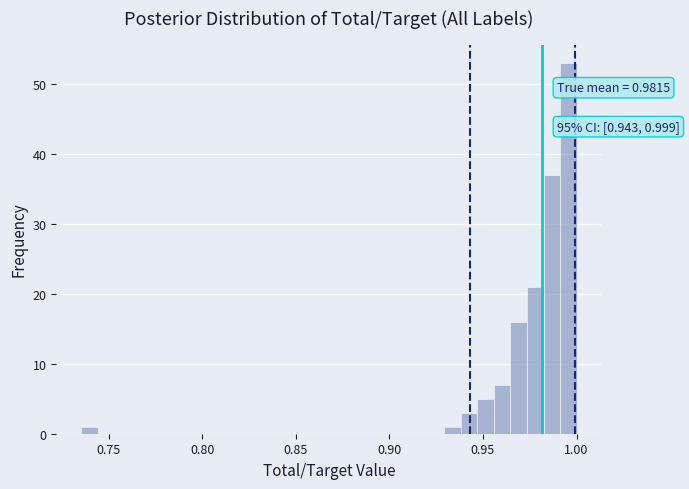

Read against the x-axis, roughly where is the centre of the tallest bar?

0.995